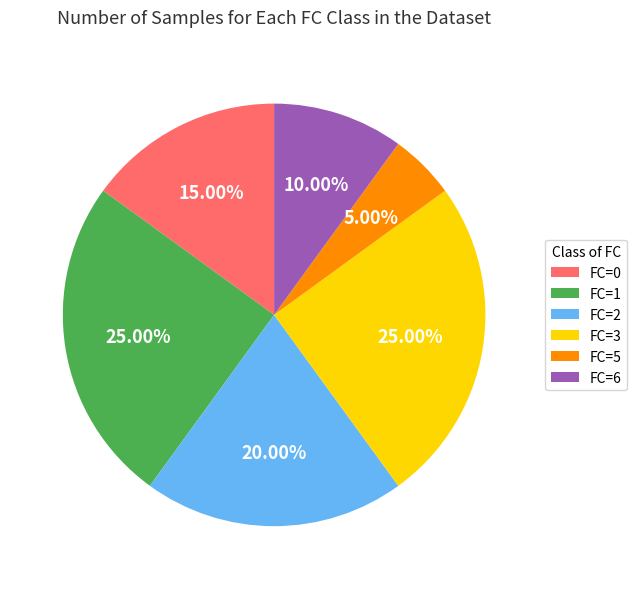

To the nearest percent, what is the difference between the FC=1 and FC=0 slice percentages?

10%